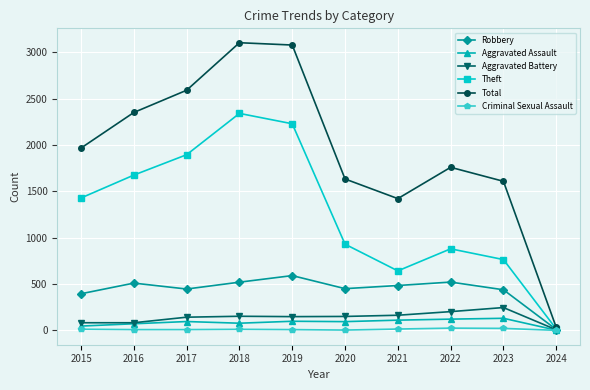

At how many categories does at least one series exceed 1858?

5